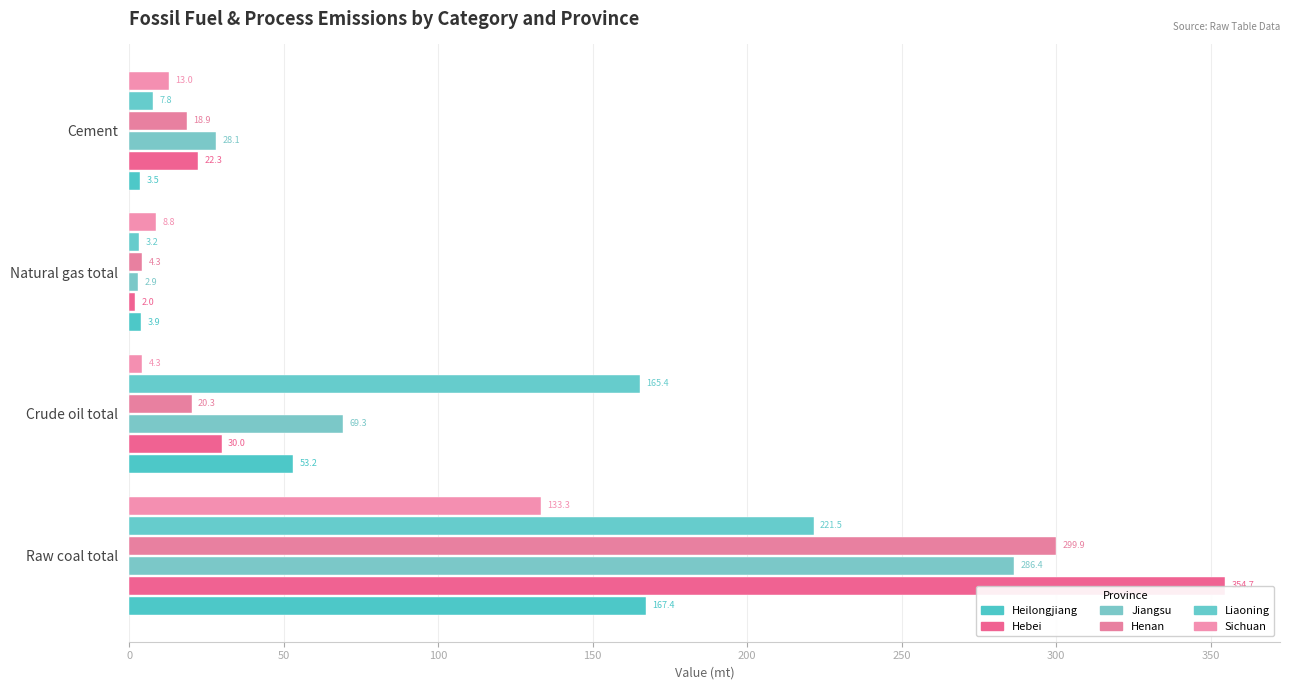

Reading left to right, transcribe all the data shown in this chart.

Heilongjiang: 167.4	53.2	3.9	3.5
Hebei: 354.7	30.0	2.0	22.3
Jiangsu: 286.4	69.3	2.9	28.1
Henan: 299.9	20.3	4.3	18.9
Liaoning: 221.5	165.4	3.2	7.8
Sichuan: 133.3	4.3	8.8	13.0